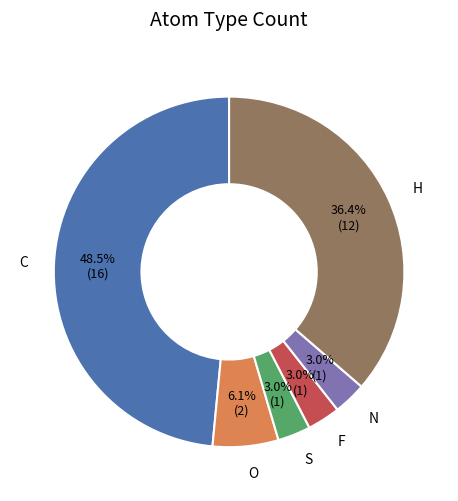

How many slices are in this pie chart?

6